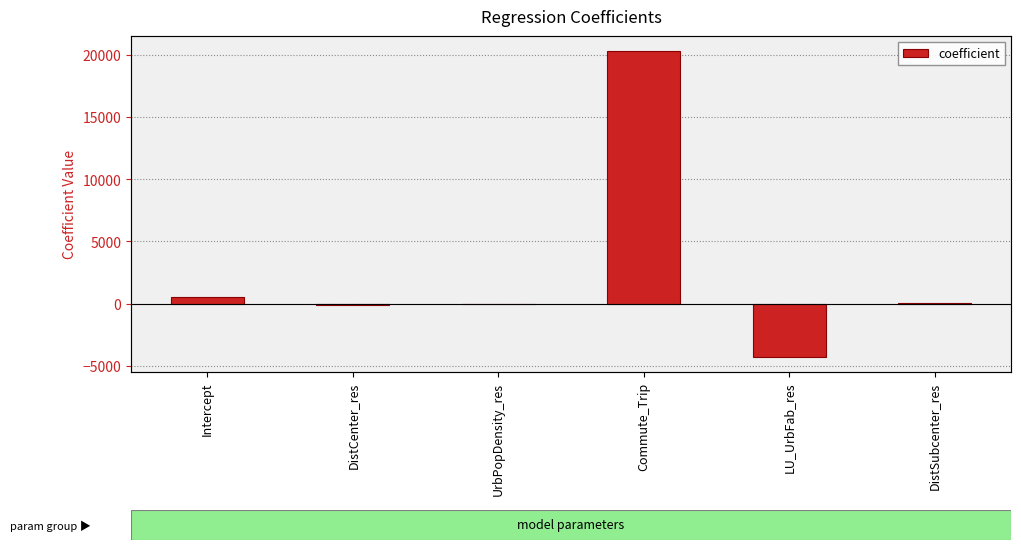

What is the label of the 2nd bar from the left?

DistCenter_res